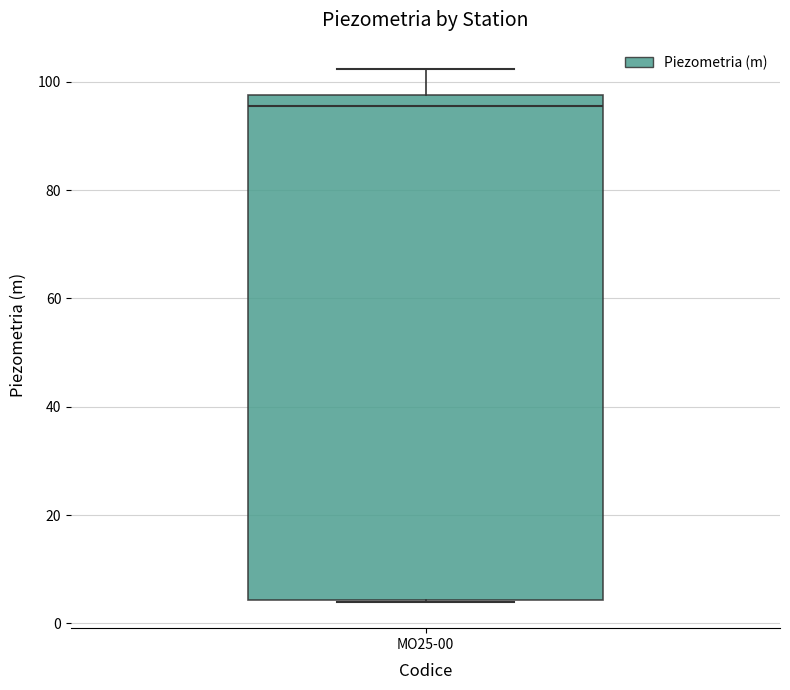

Where is the upper edge of the box for MO25-00 on the y-axis? The values are not printed on the chart, so give them approximately, as read against the axis.

98